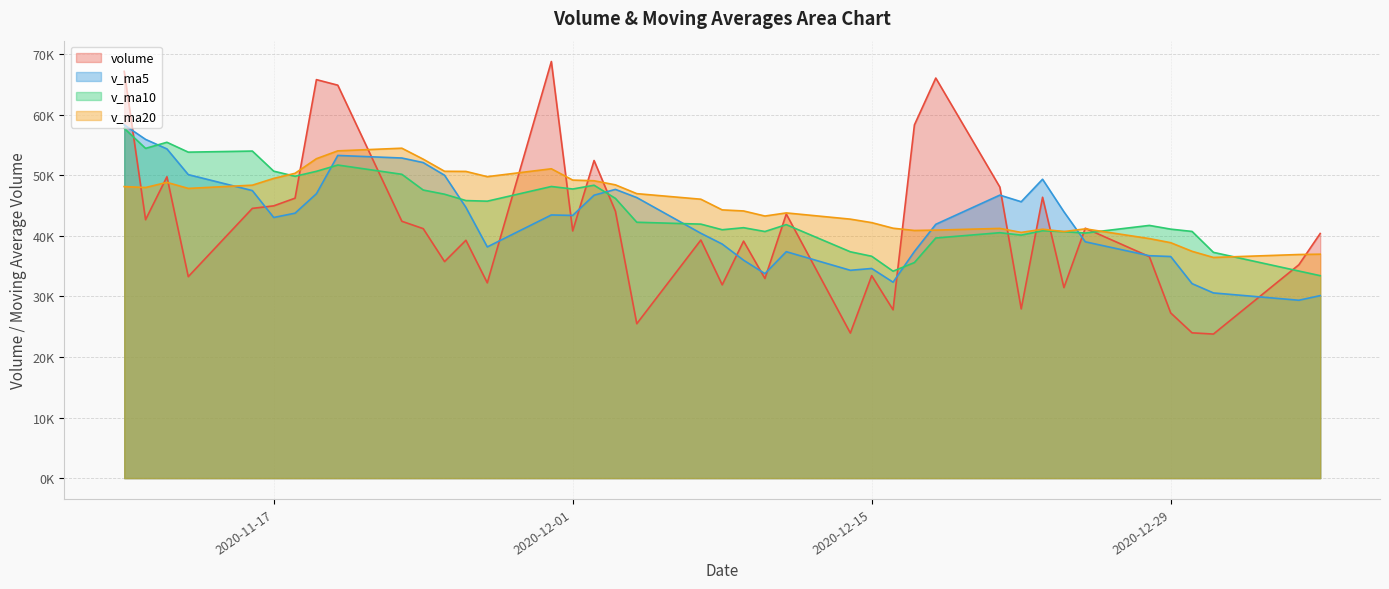

What is the greatest value displayed?

68799.9